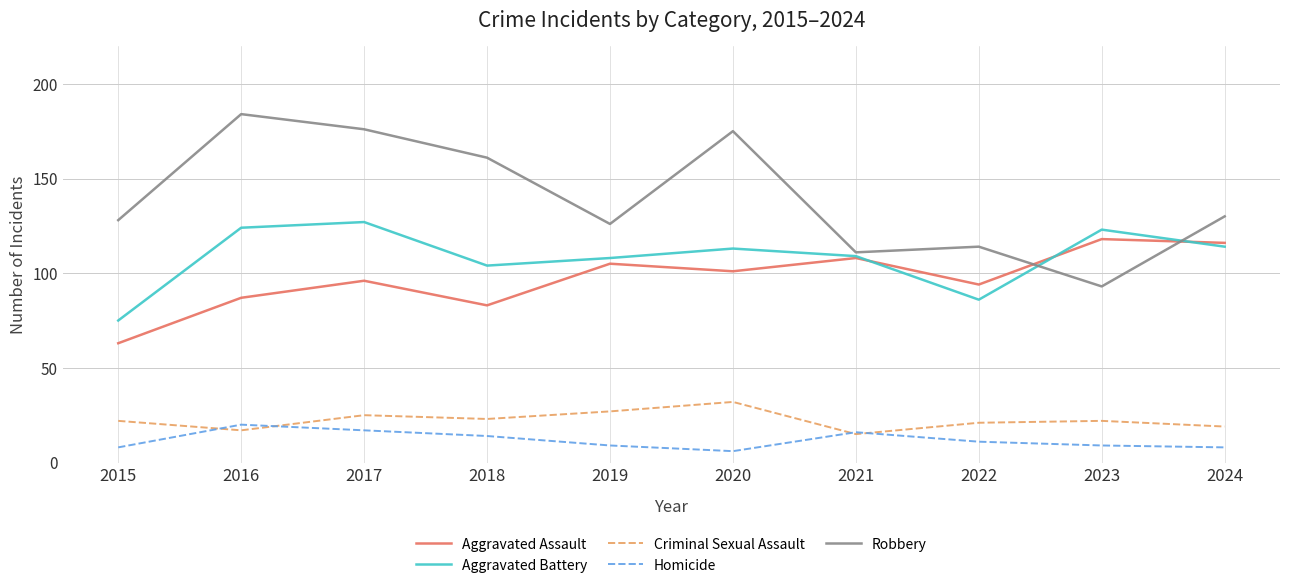

What is the difference between the Aggravated Battery values at 2021 and 2016?

15